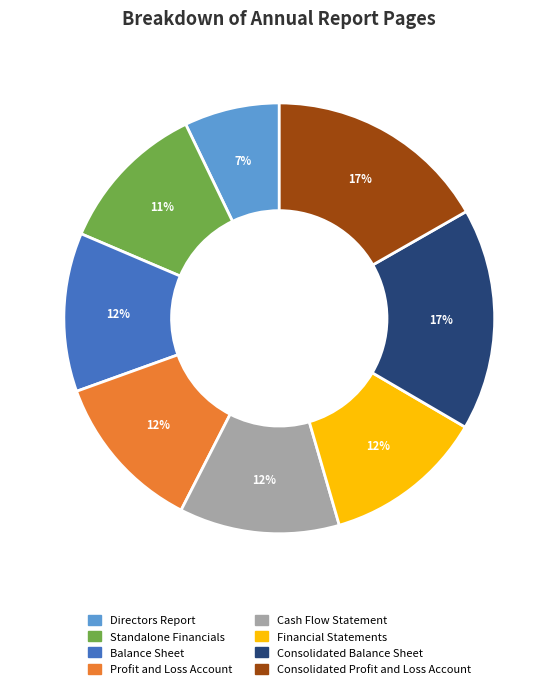

What is the ratio of the value at Financial Statements to the value at Balance Sheet?

1.0